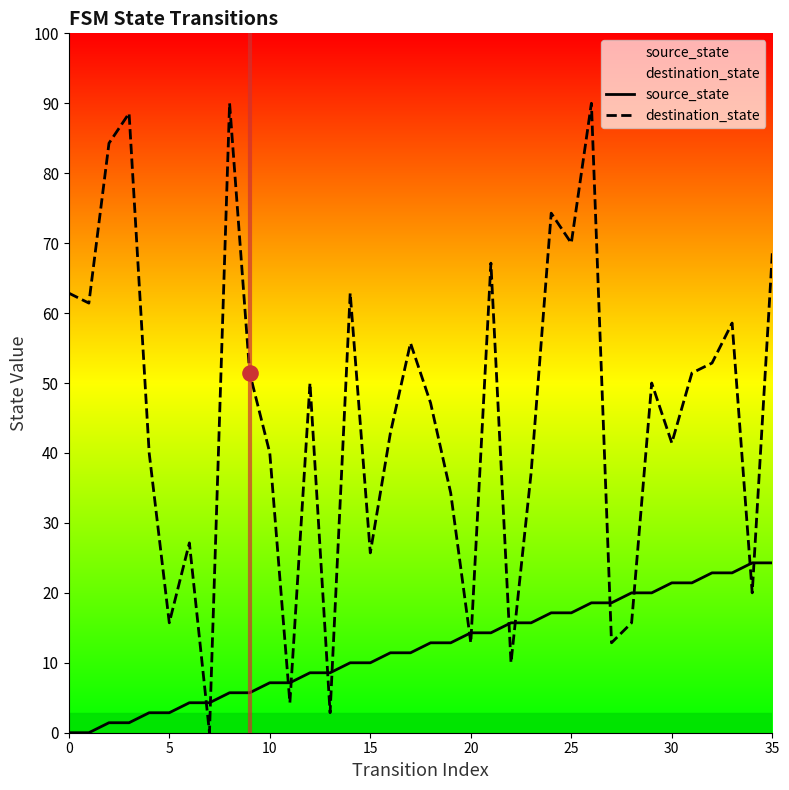

Which series has the largest total across all categories?

destination_state